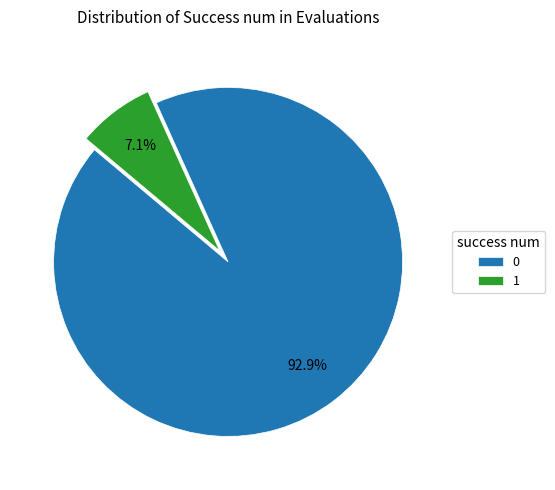

What is the ratio of the value at 1 to the value at 0?

0.1